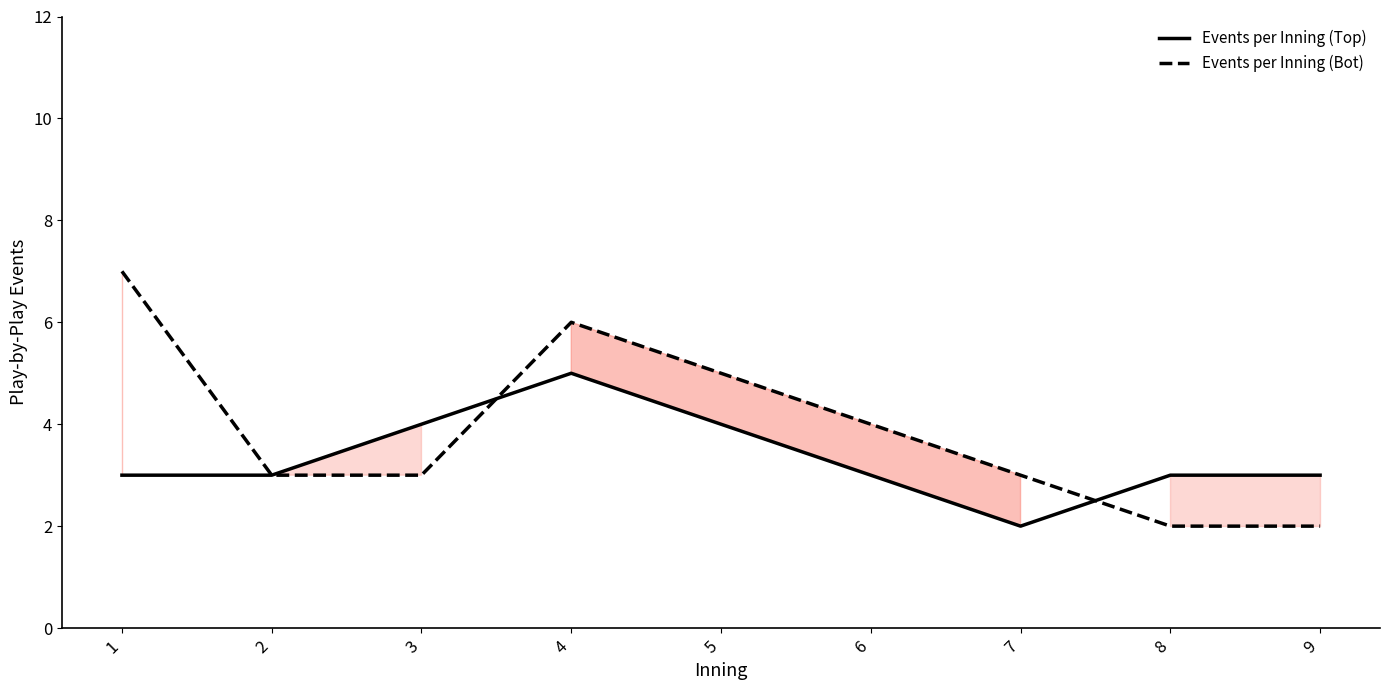

The value of Events per Inning (Top) at 1 is 3. True or false?

True